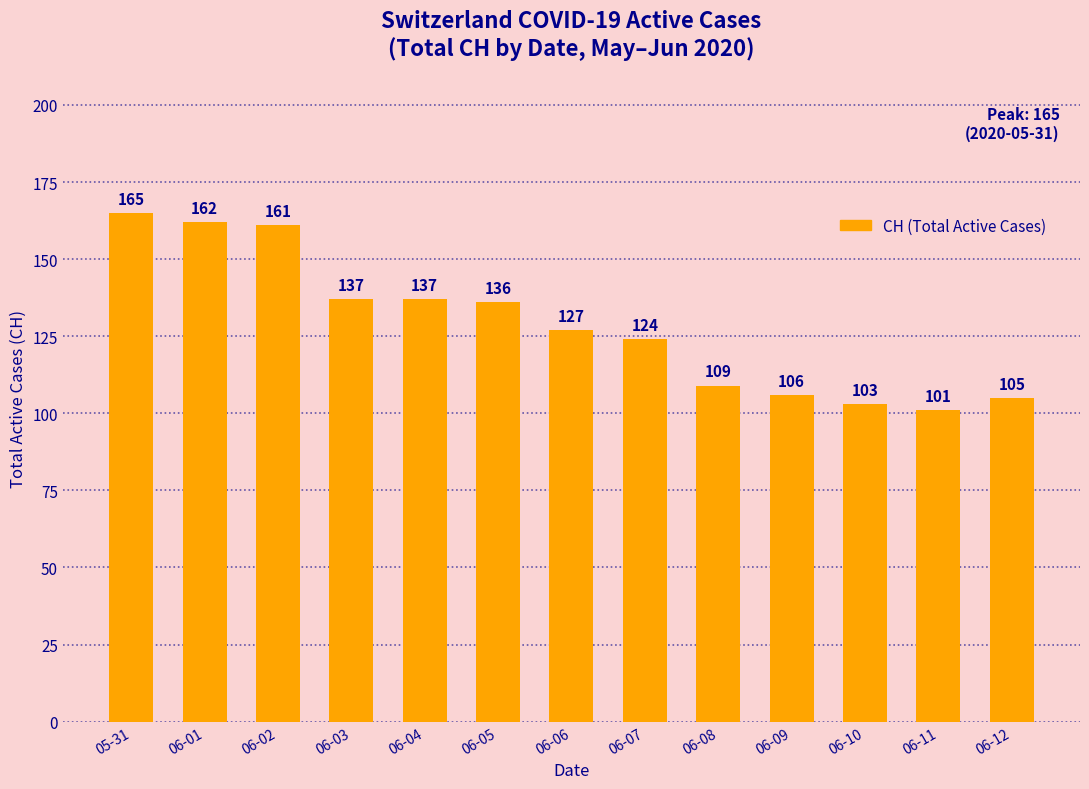

The chart shows a value of 80 at 05-31. True or false?

False